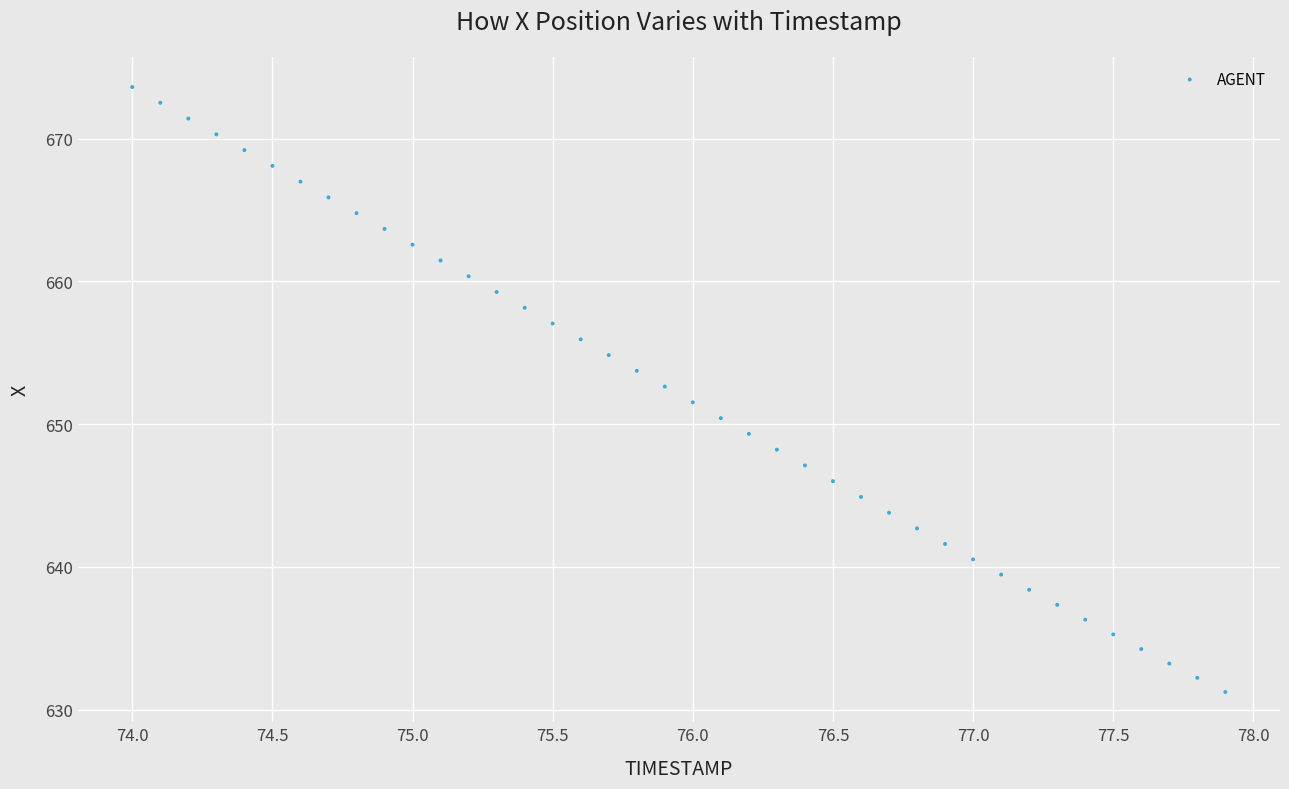

What is the range of Y values (max minus min)?

42.4